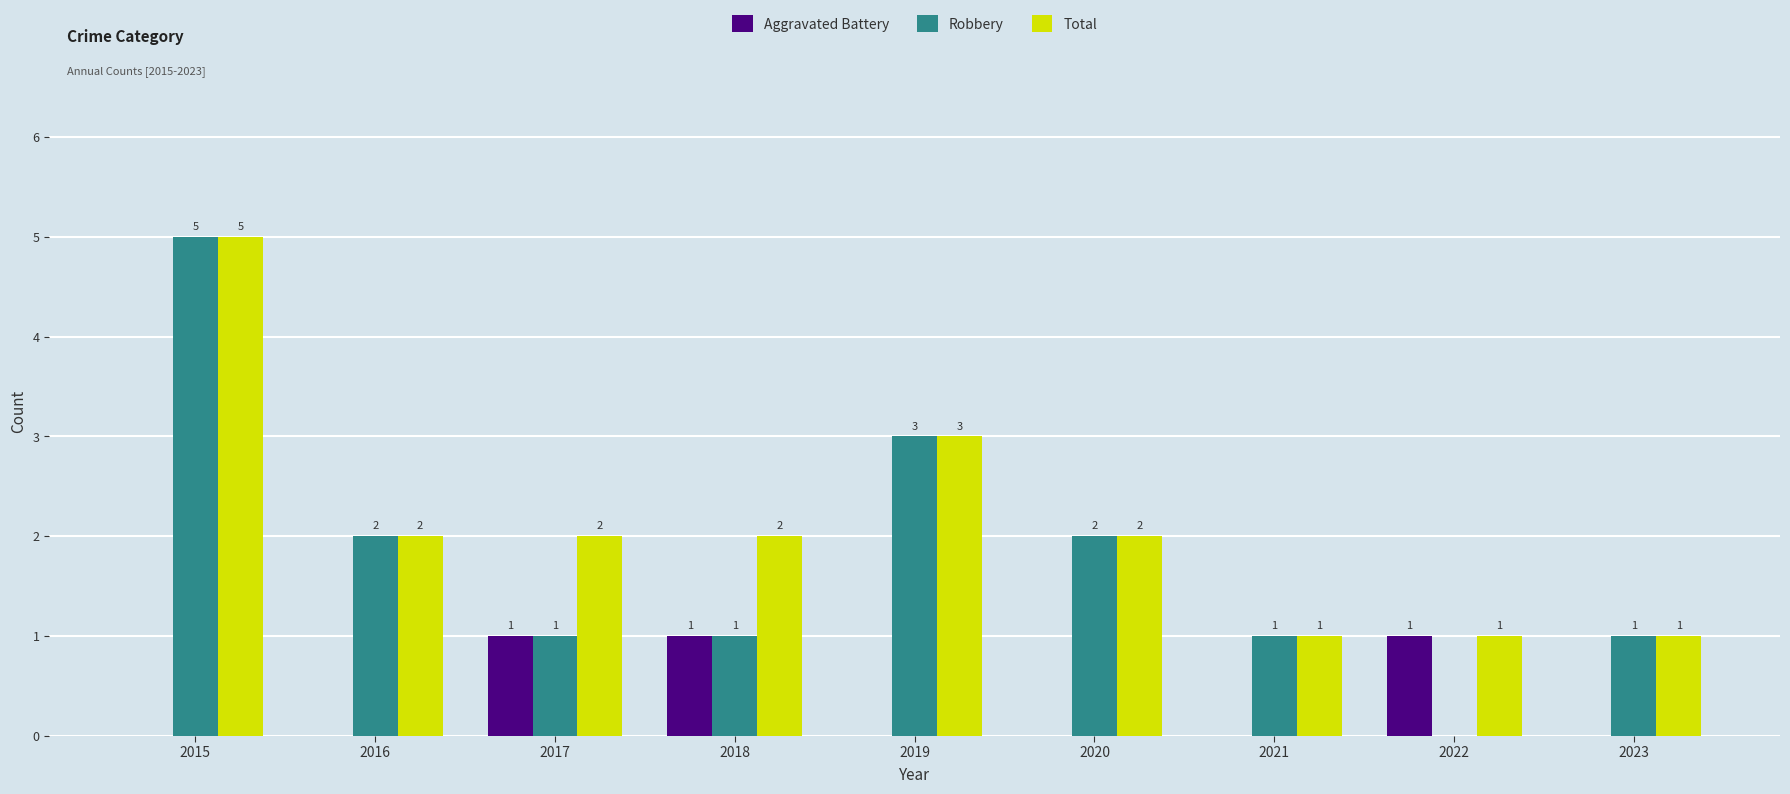

How many Total values are between 1 and 2?

7